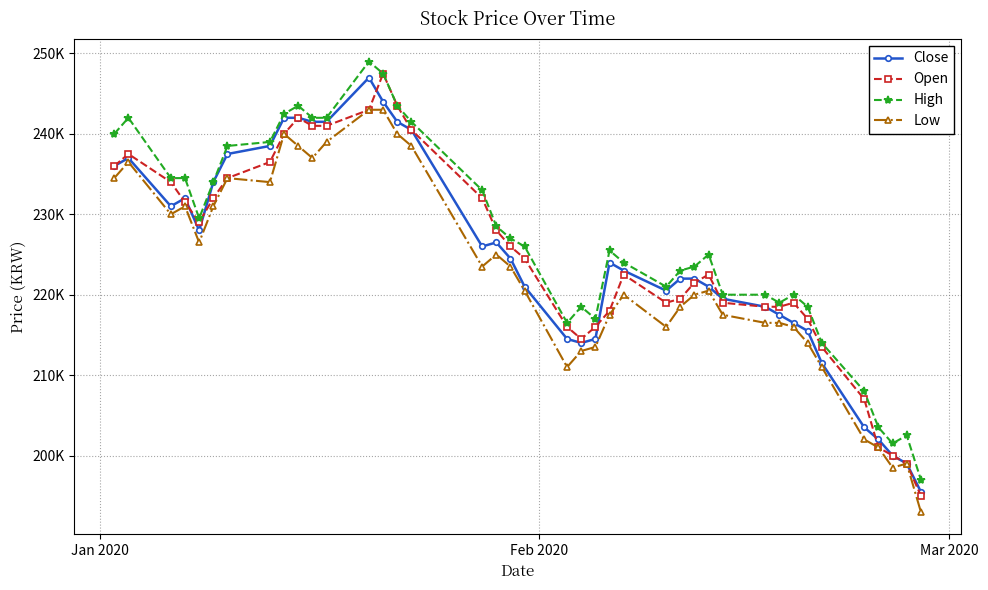

What are all the series names shown in the legend?

Close, Open, High, Low